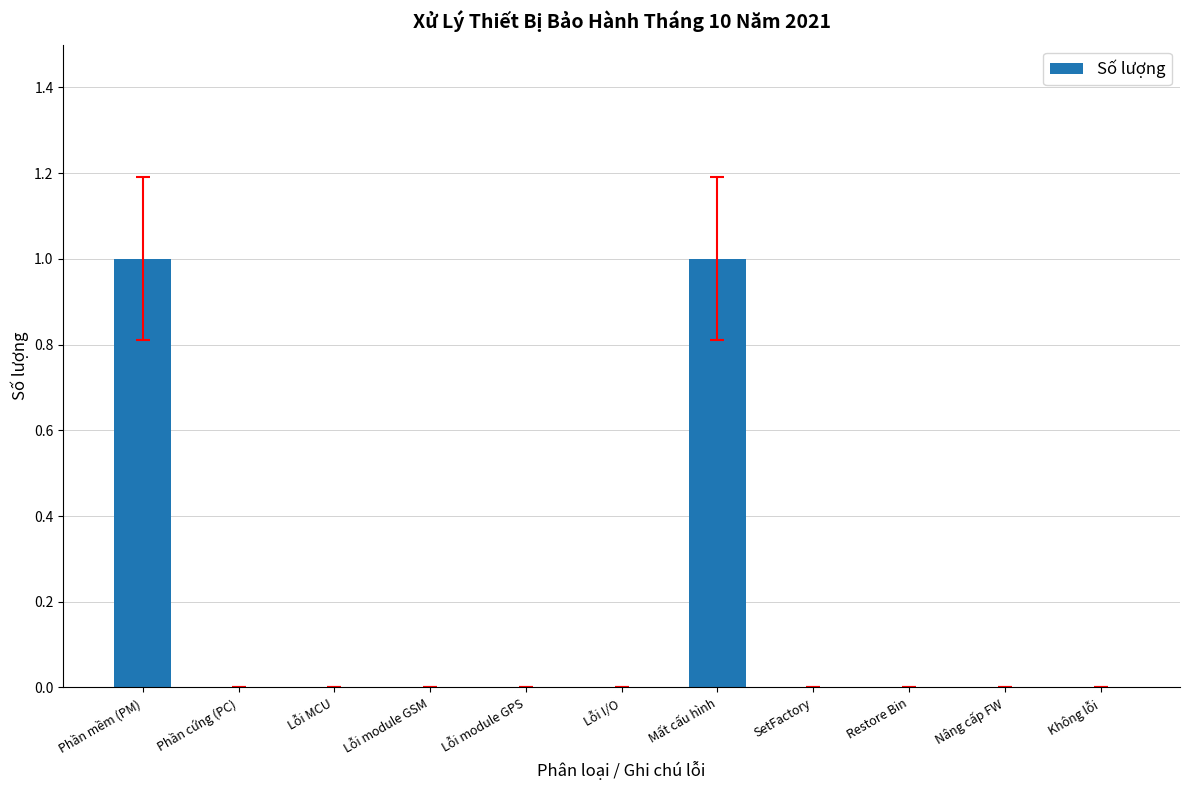

Which has a higher value, Không lỗi or Phần mềm (PM)?

Phần mềm (PM)